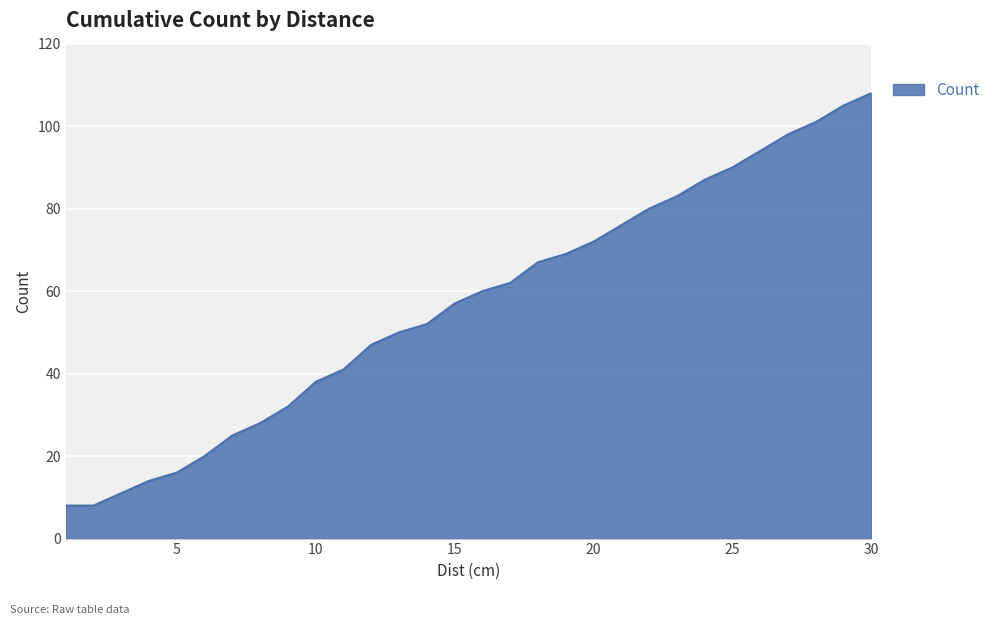

What is the maximum value shown in the chart?

108